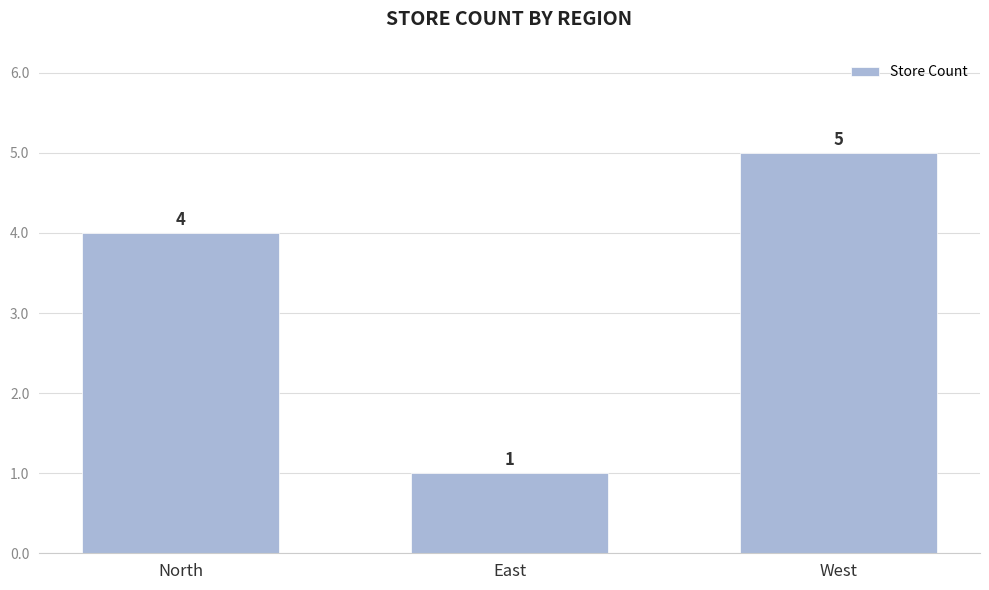

Read the value at West.

5